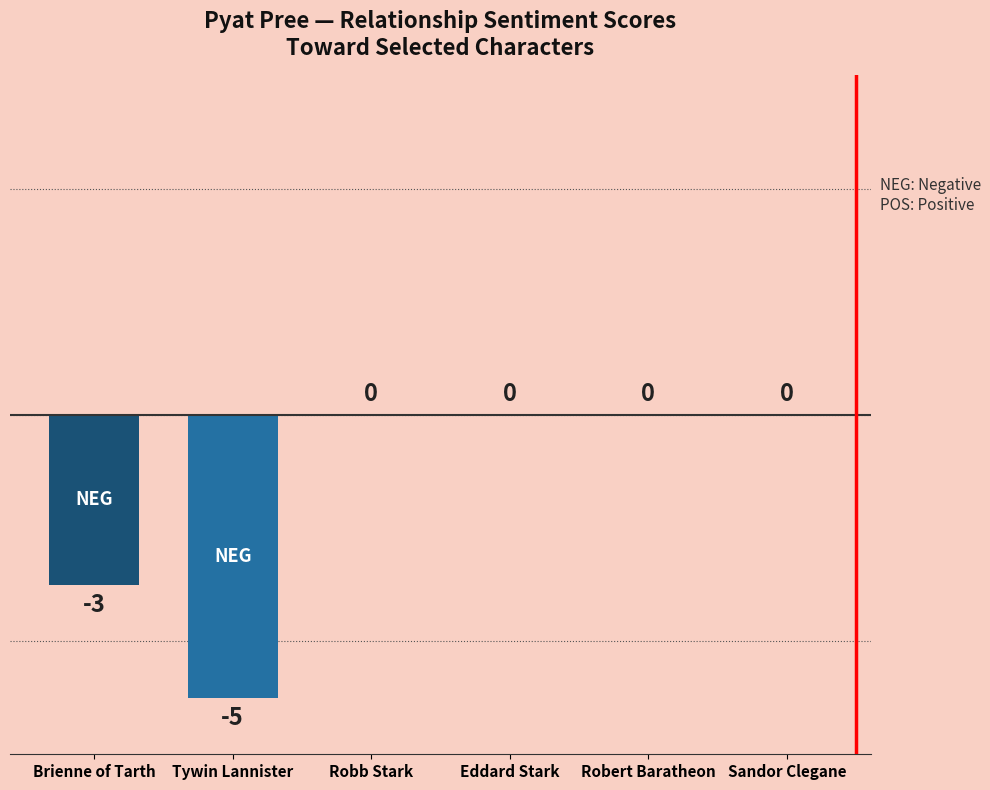

What is the sum of all values?

-8